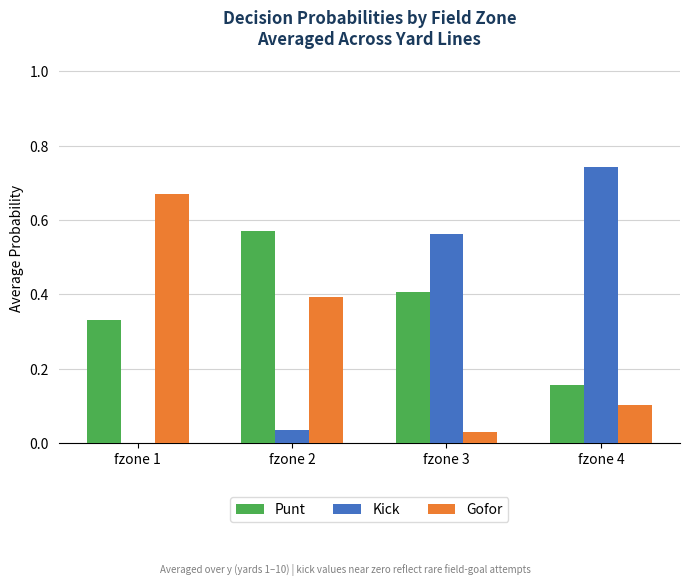

Does the chart contain stacked bars?

No